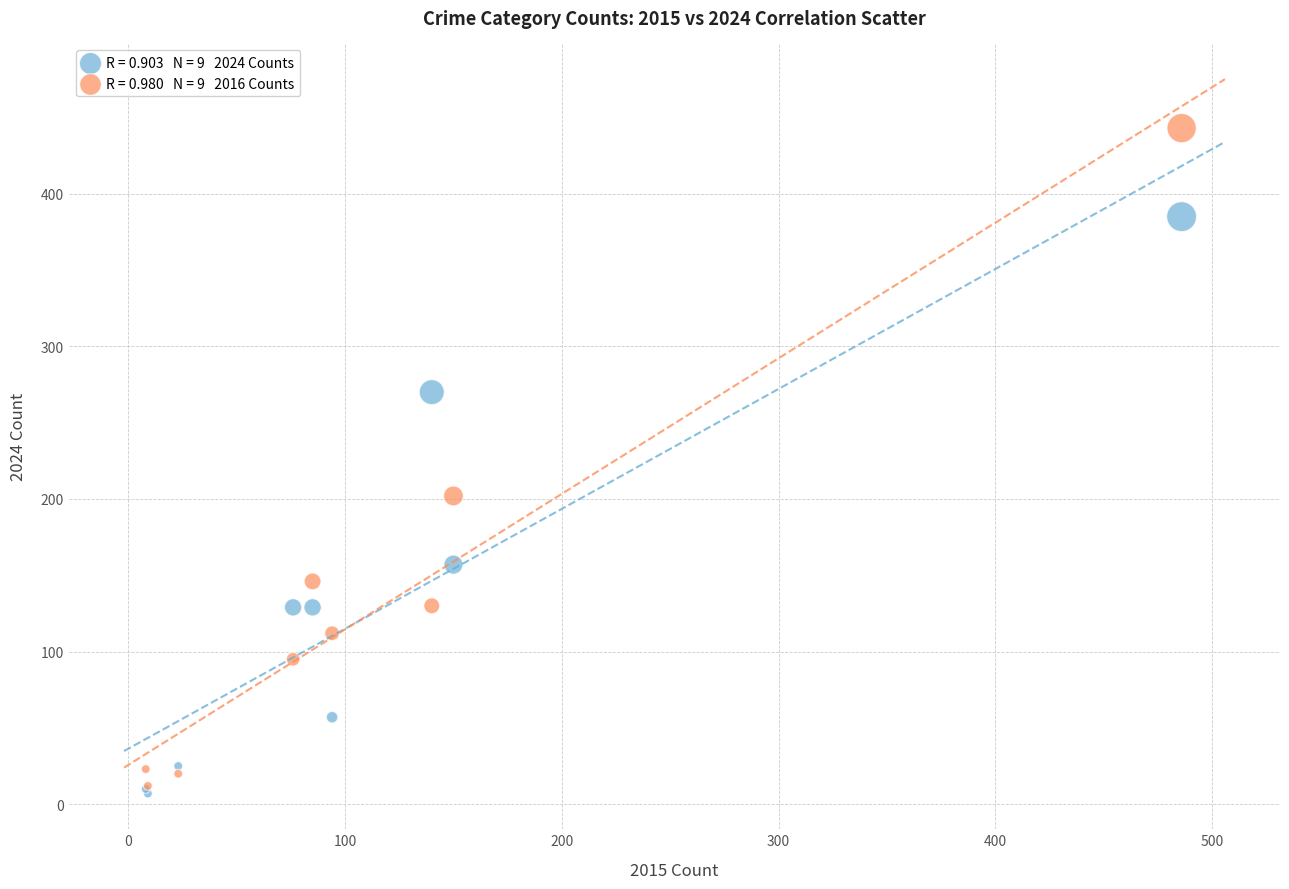

Across all series, what Y value is closest to 225?

202